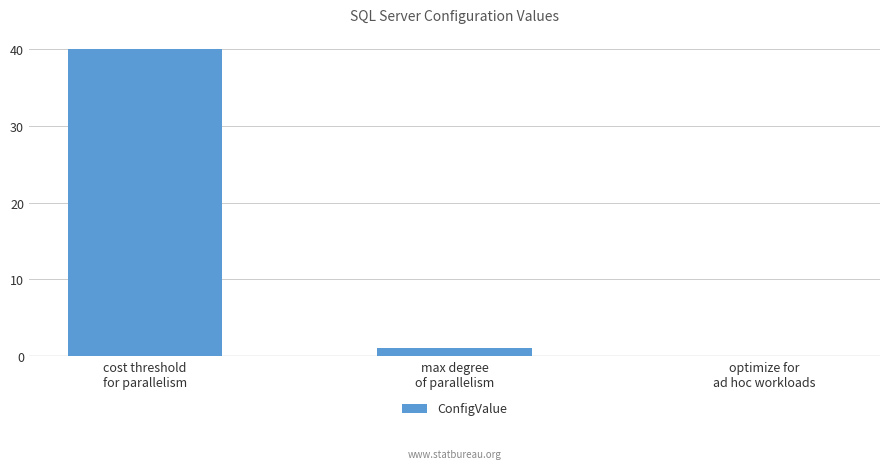

Between cost threshold
for parallelism and optimize for
ad hoc workloads, which is larger?

cost threshold
for parallelism